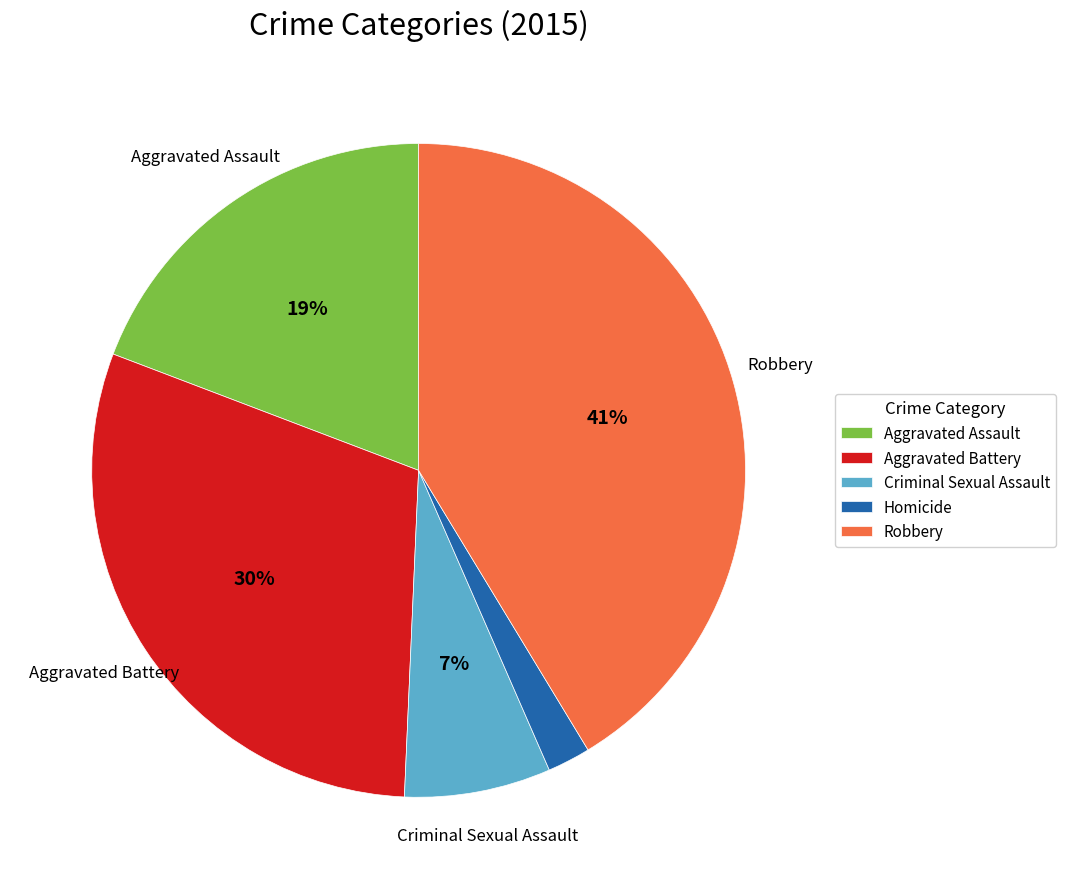

Rank the categories by value from highest to lowest.

Robbery, Aggravated Battery, Aggravated Assault, Criminal Sexual Assault, Homicide